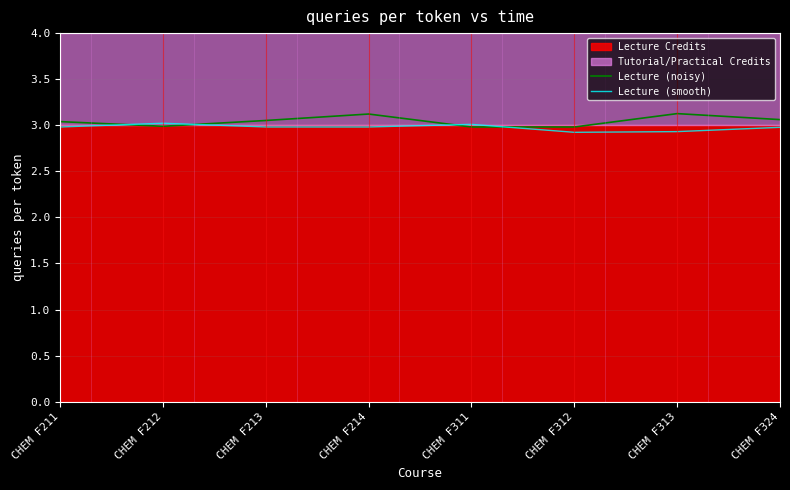

Which series has the largest range (max minus min)?

Lecture (noisy)